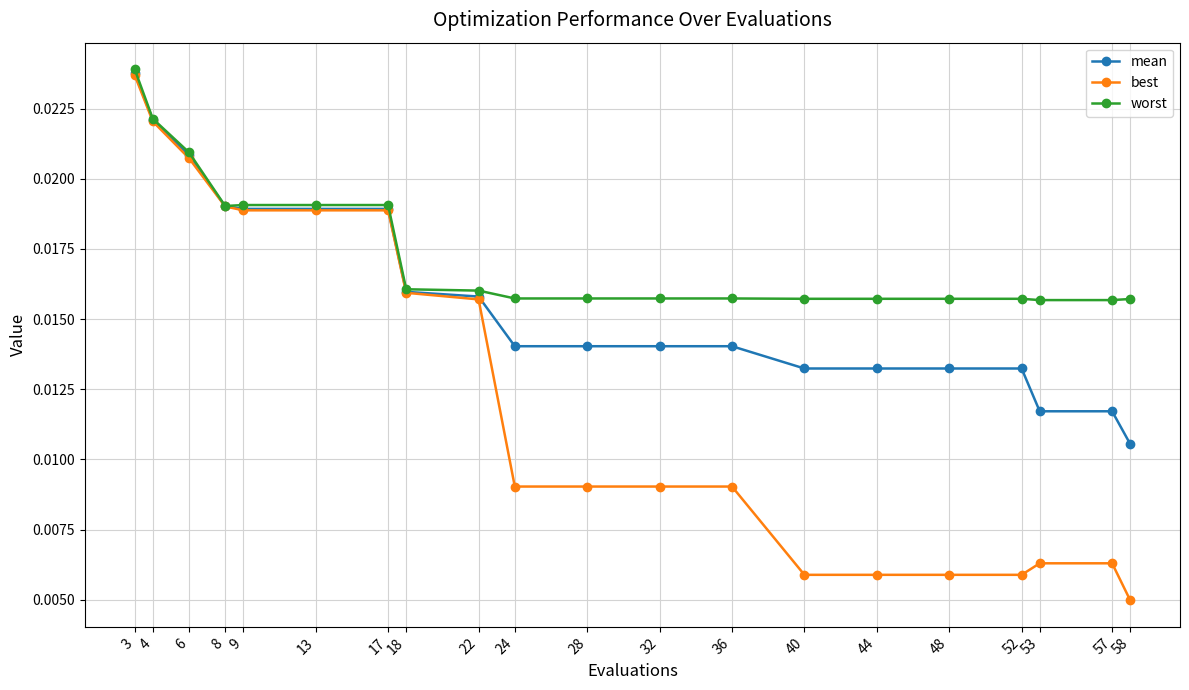

Count the worst values in the range 0 to 1.

20